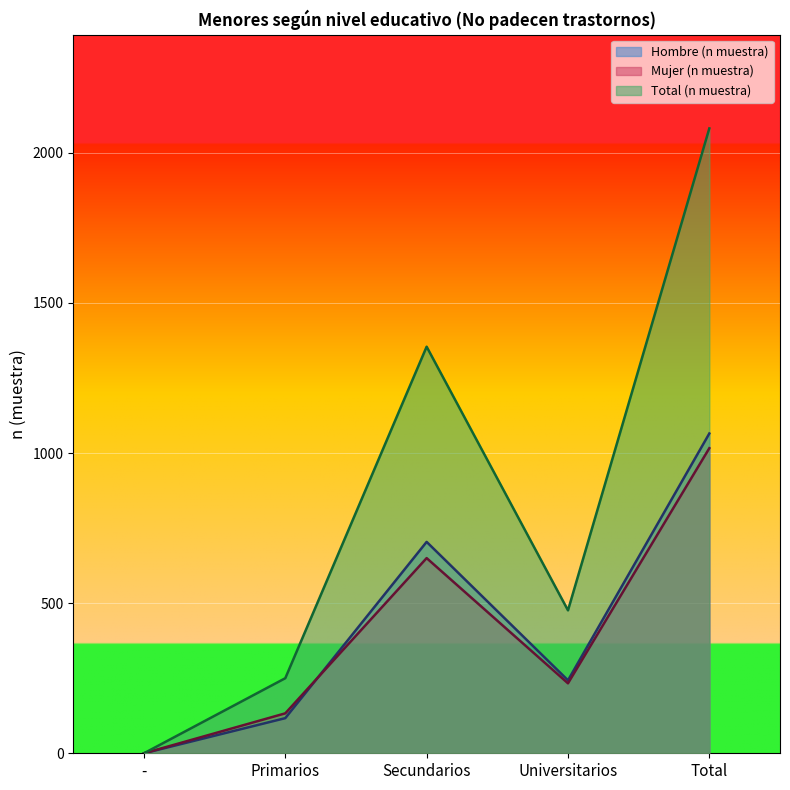

Is it true that Hombre (n muestra) equals 379 at Universitarios?

False